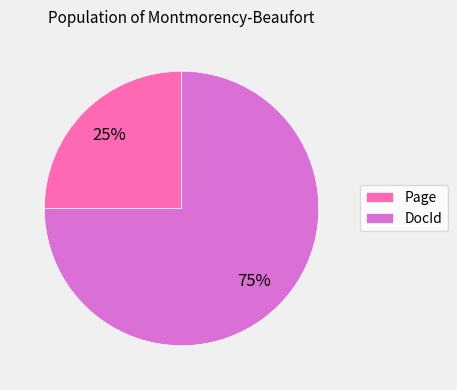

Does DocId represent more than half of the total?

Yes